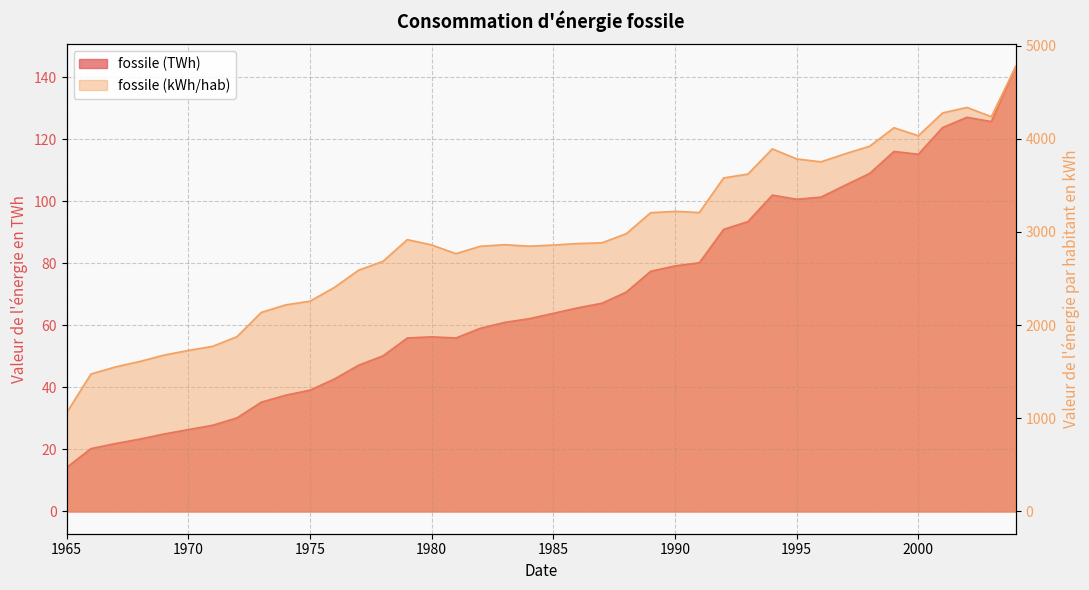

List the series in order of their peak value, lowest first.

fossile (TWh), fossile (kWh/hab)